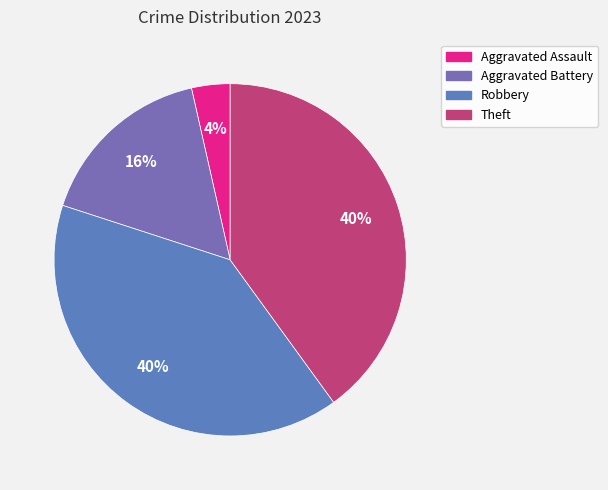

What percentage is NOT represented by Aggravated Battery?

83.5%